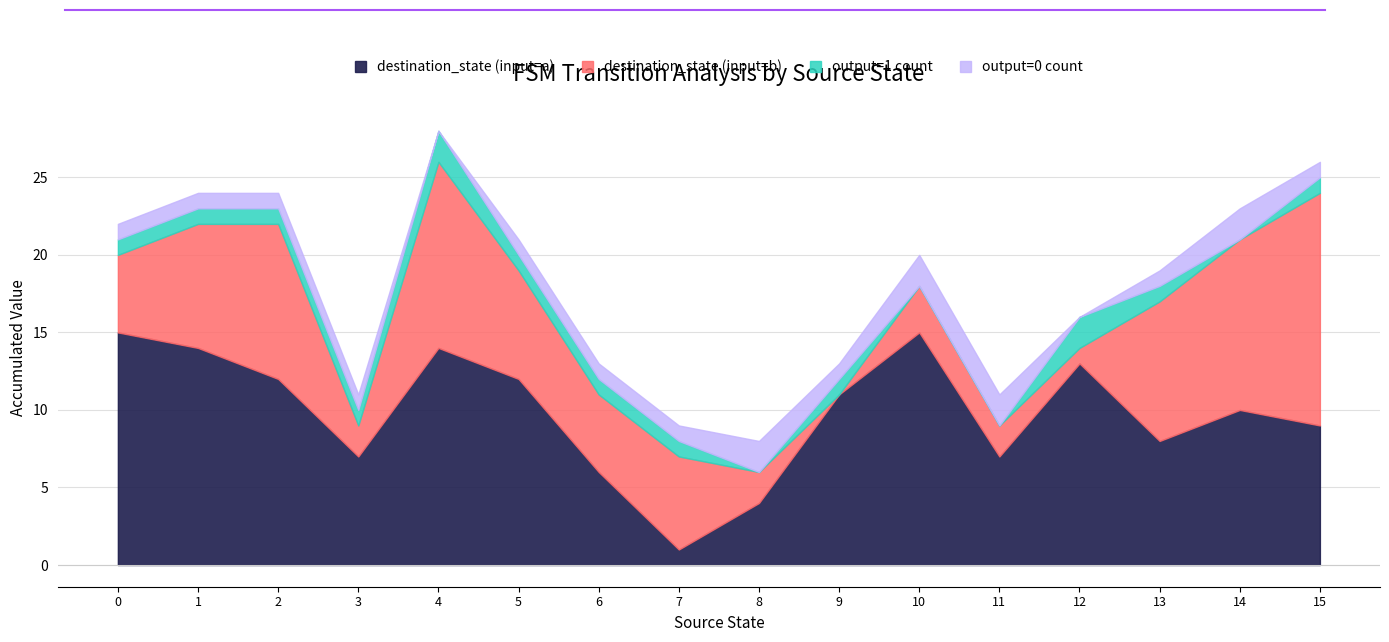

What is the difference between the second highest and second lowest values in the source_state series?

15